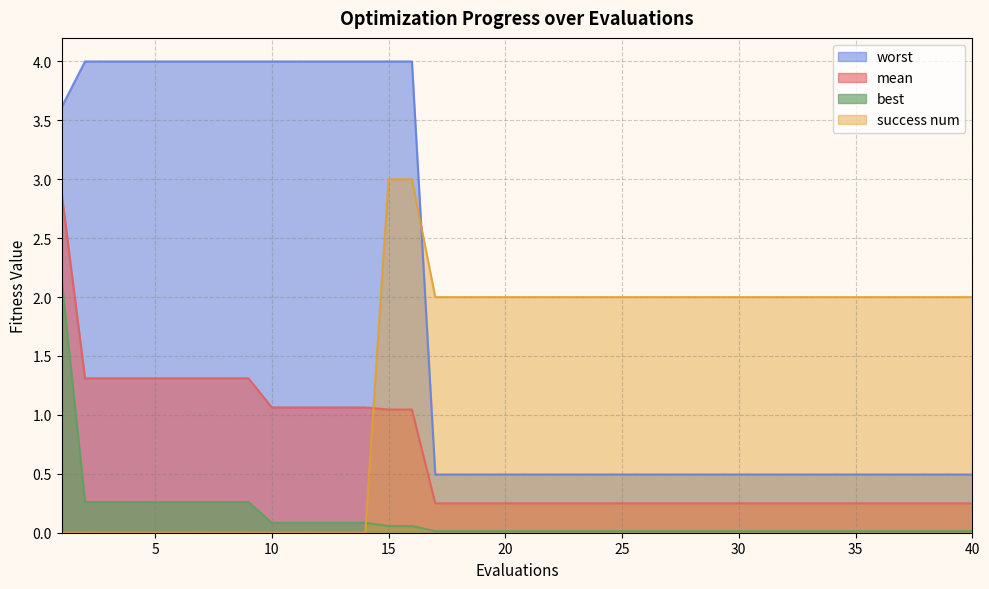

The value of best at 17 is 0.0. True or false?

False